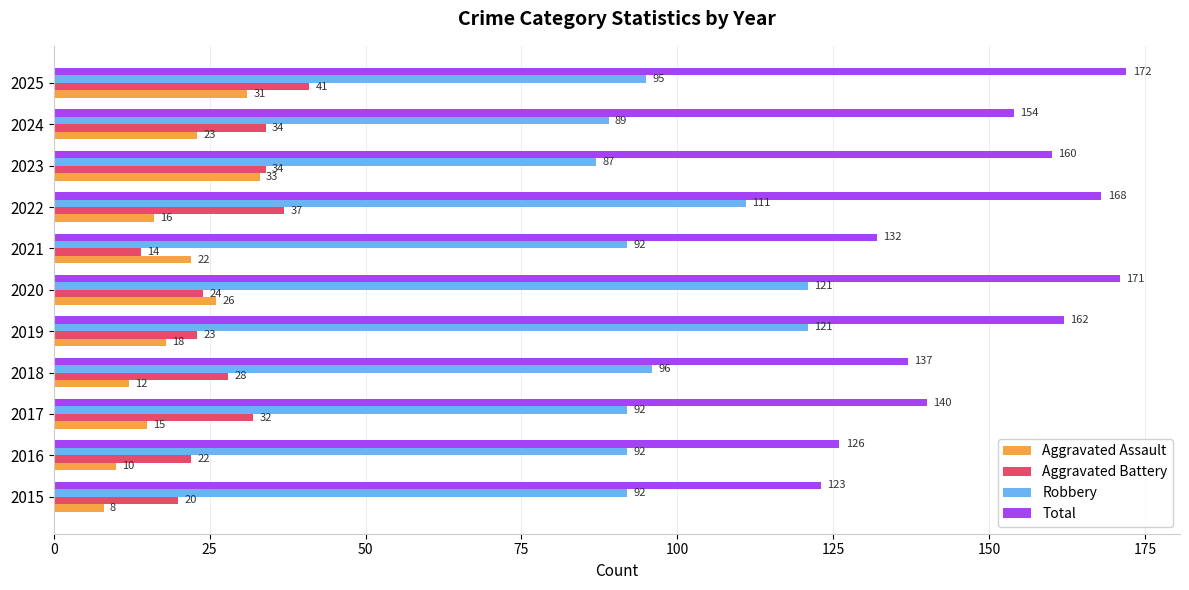

Between 2015 and 2024, which series saw the biggest shift?

Total